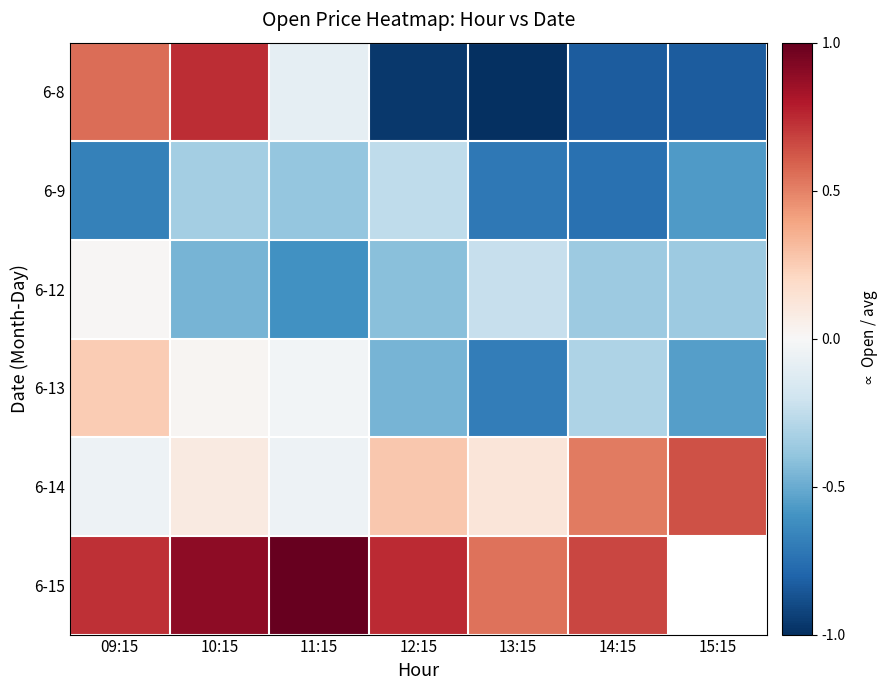

Is the value of 6-14 at 12:15 greater than the value of 6-15 at 09:15?

No